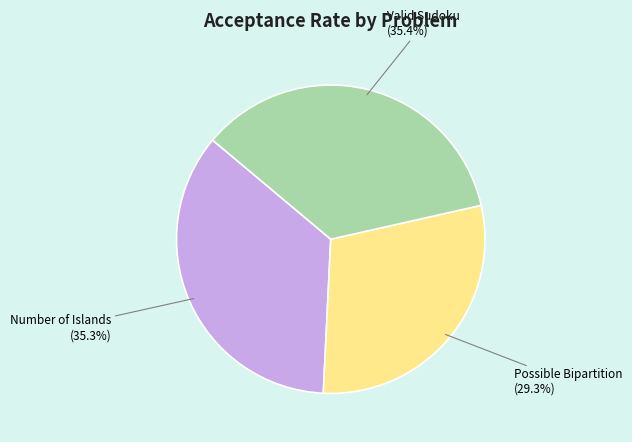

Combined, do Number of Islands and Valid Sudoku account for over 50%?

Yes